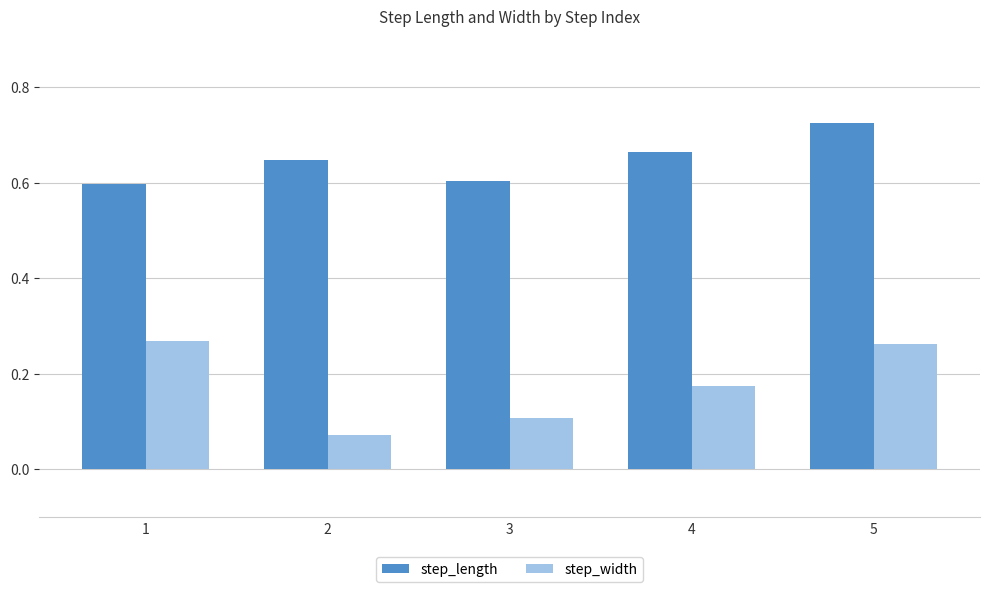

At which category does the chart reach its peak across all series?

5